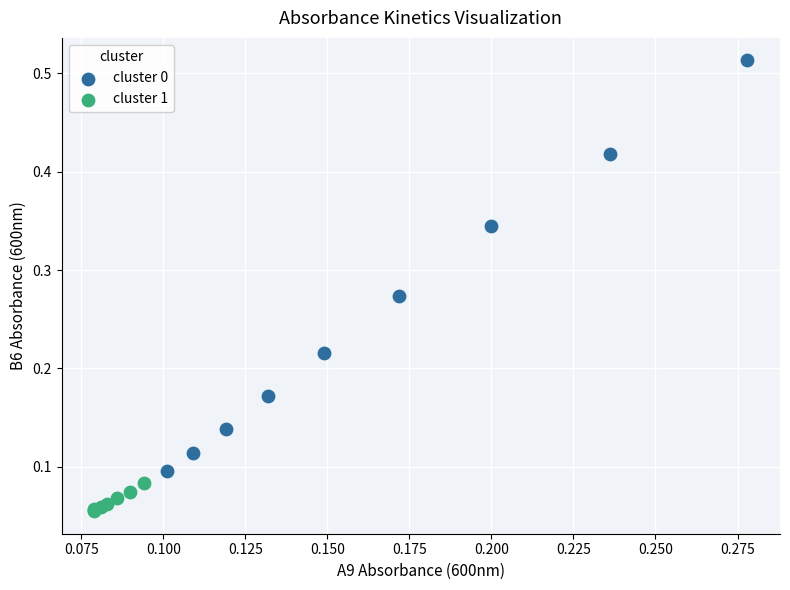

Which series has the largest Y range (max minus min)?

cluster 0